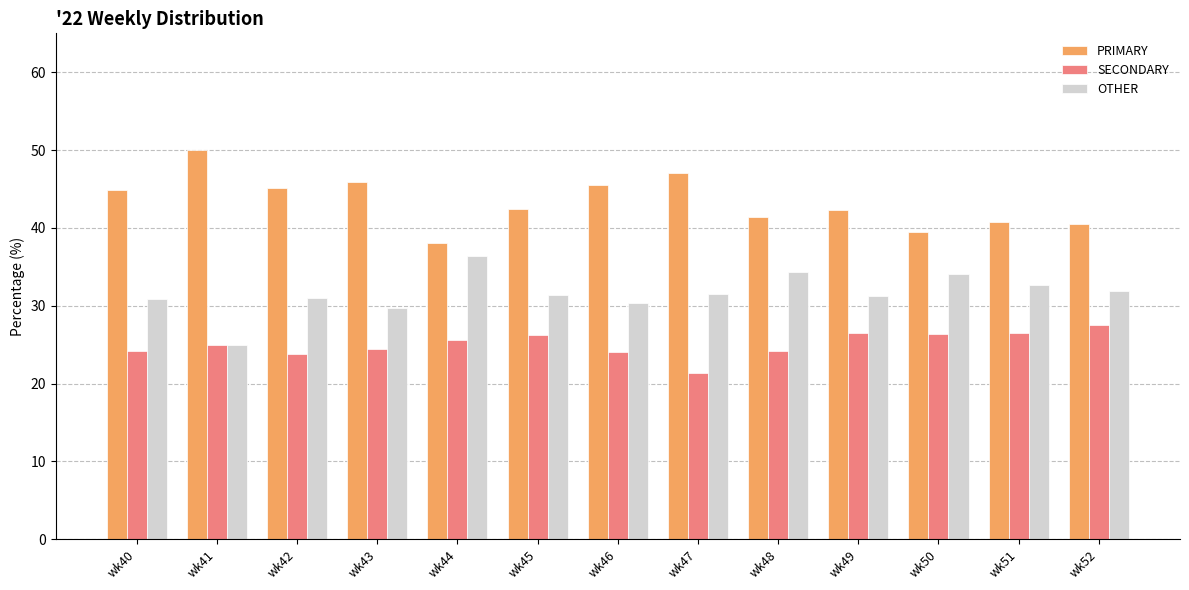

At which category does the chart reach its peak across all series?

wk41